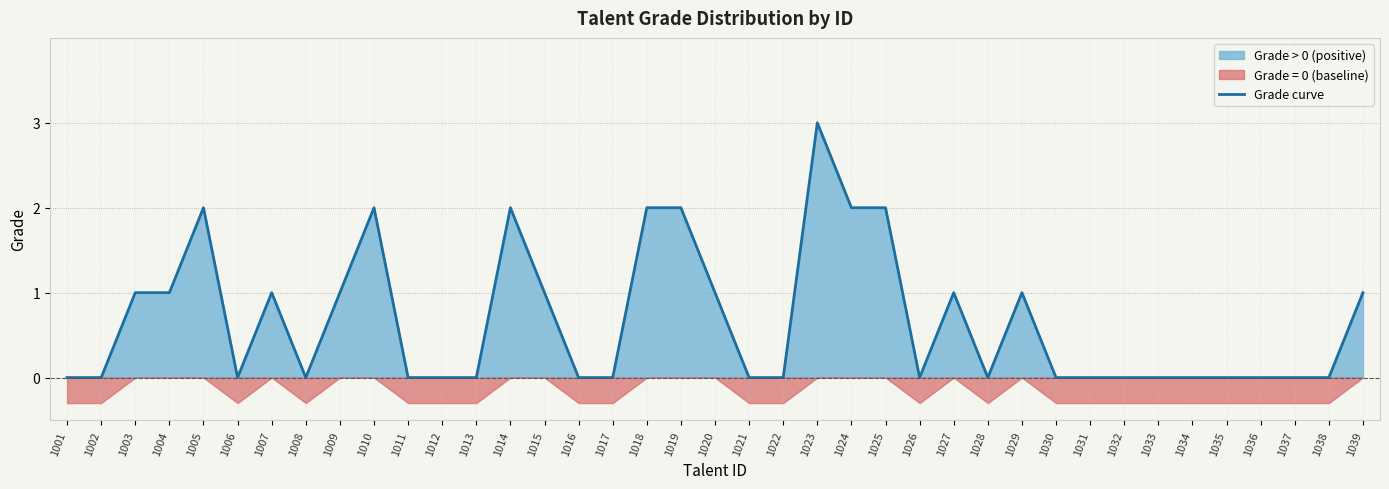

Reading left to right, transcribe all the data shown in this chart.

1001=0	1002=0	1003=1	1004=1	1005=2	1006=0	1007=1	1008=0	1009=1	1010=2	1011=0	1012=0	1013=0	1014=2	1015=1	1016=0	1017=0	1018=2	1019=2	1020=1	1021=0	1022=0	1023=3	1024=2	1025=2	1026=0	1027=1	1028=0	1029=1	1030=0	1031=0	1032=0	1033=0	1034=0	1035=0	1036=0	1037=0	1038=0	1039=1